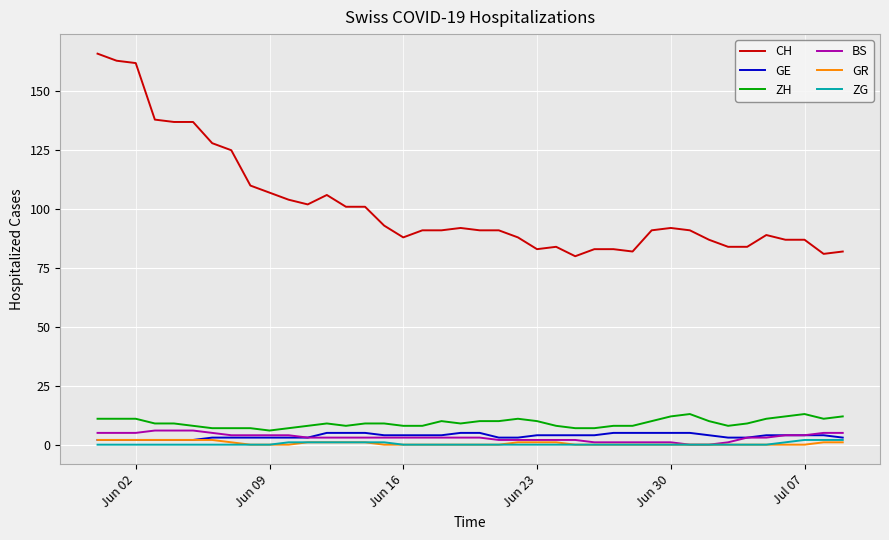

Which series has the largest total across all categories?

CH